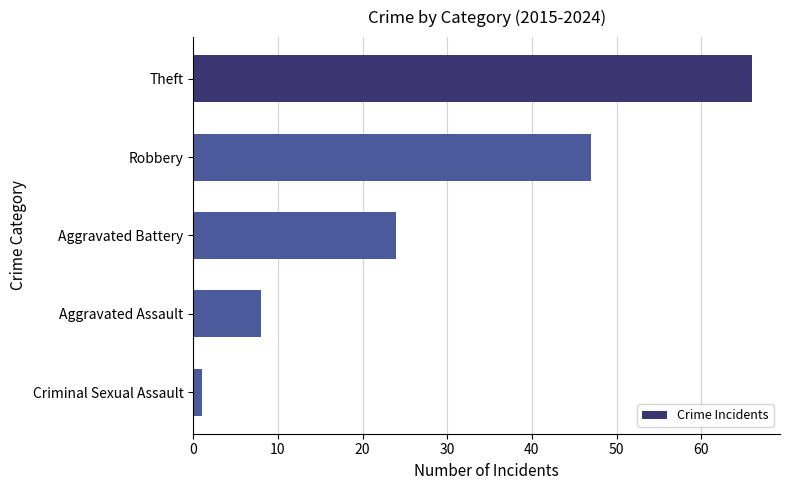

How many bars are there in total?

5